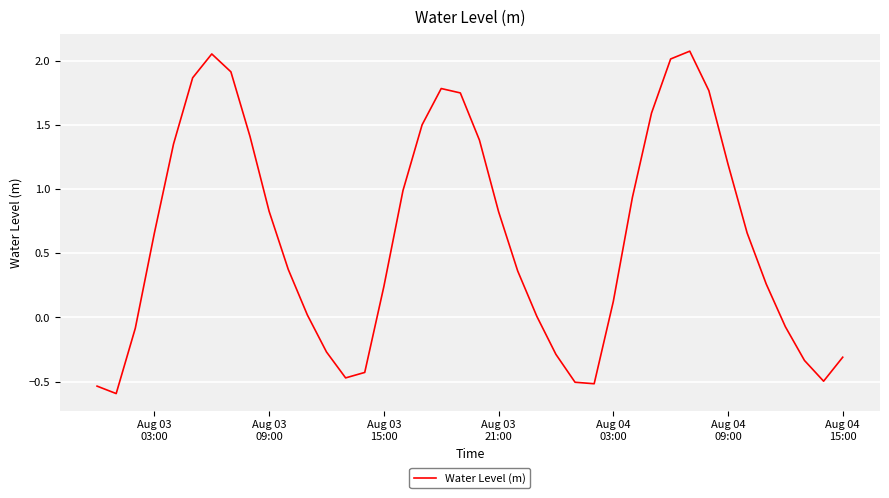

What is the smallest value displayed?

-0.6